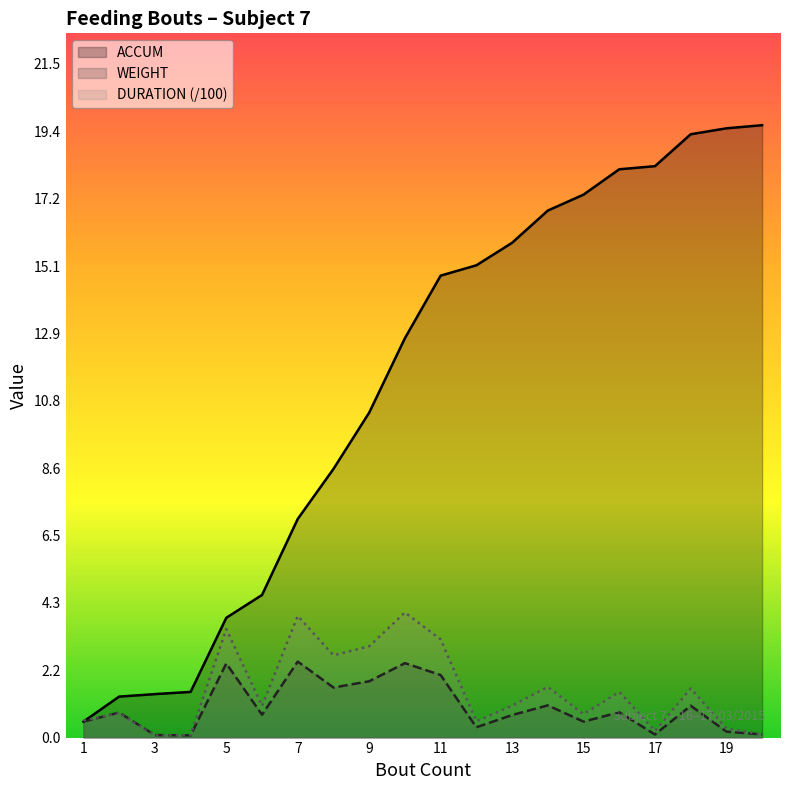

How many data points in ACCUM are less than 14?

10